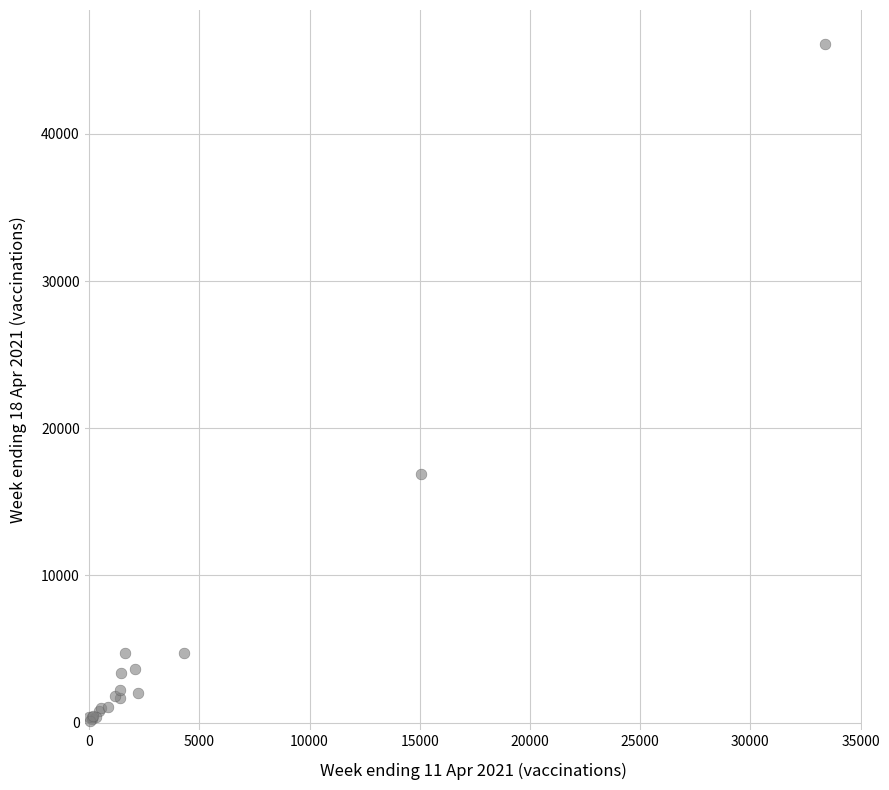

What Y value in the scatter plot is closest to 23117?

16900